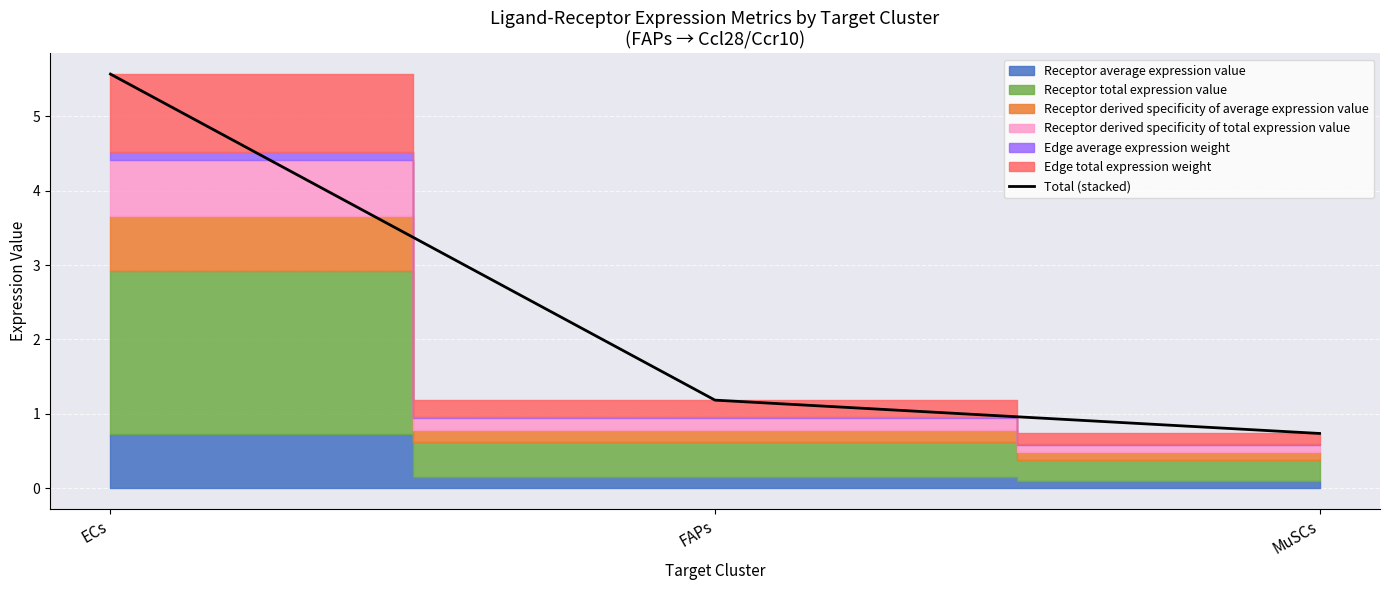

Which label corresponds to the smallest value in the chart?

MuSCs